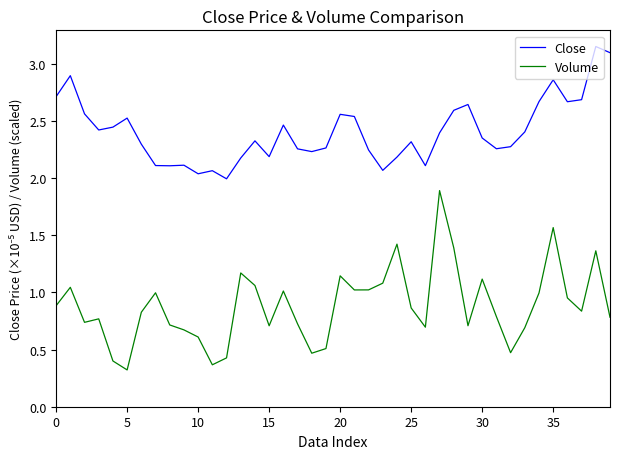

What is the smallest value displayed?

0.3